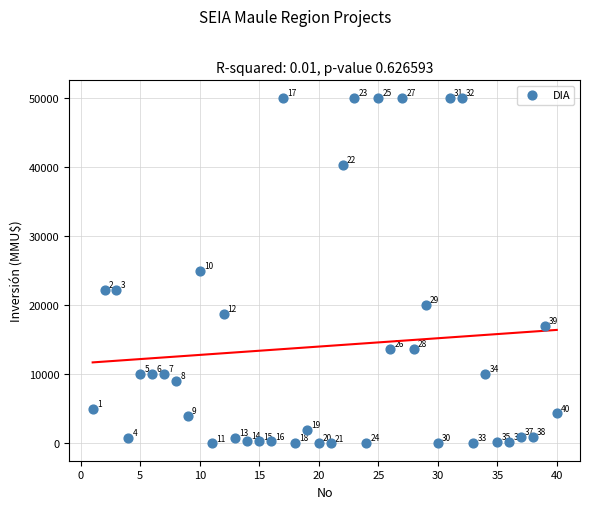

What Y value in the scatter plot is closest to 25000?

25000